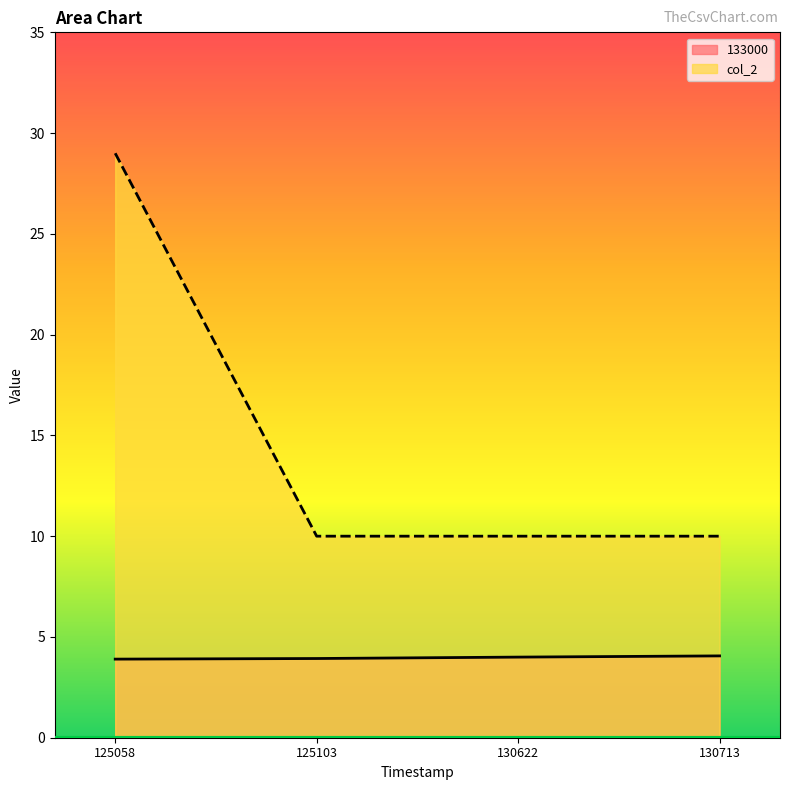

True or false: 133000 has more than 0 interior local peaks.

False